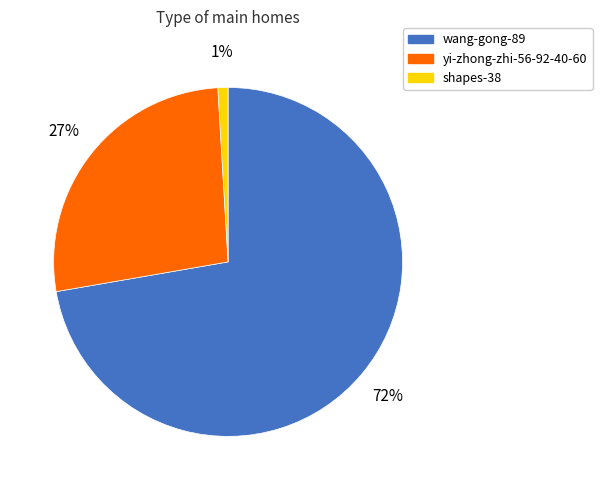

True or false: shapes-38 accounts for 1% of the total.

True